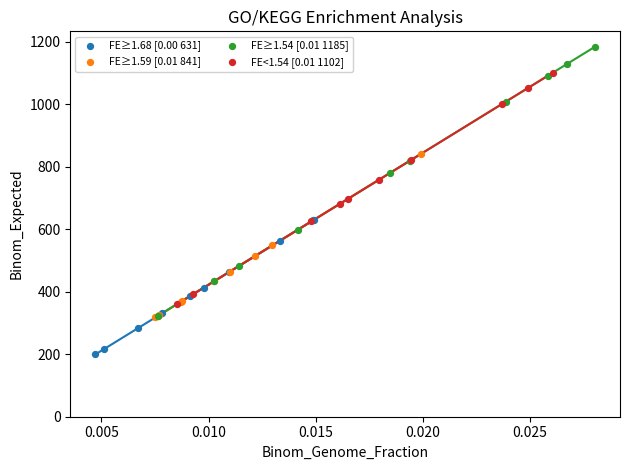

What are all the series names shown in the legend?

FE≥1.68 [0.00 631], FE≥1.59 [0.01 841], FE≥1.54 [0.01 1185], FE<1.54 [0.01 1102]